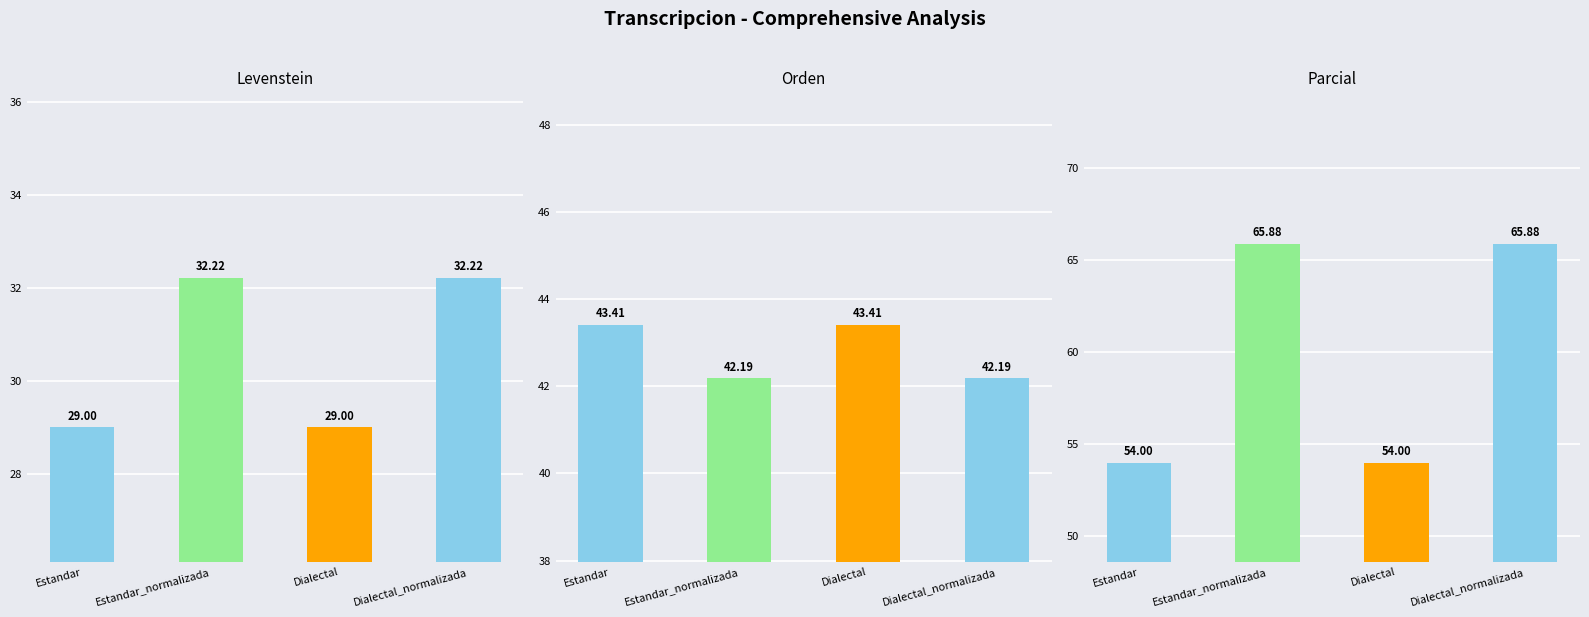

What is the minimum value for Parcial?

54.0